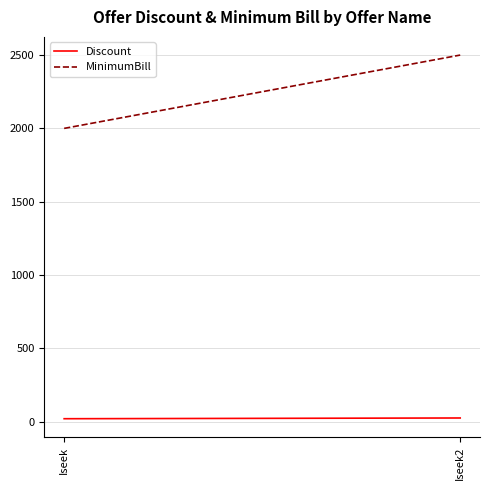

What is the smallest value displayed?

20